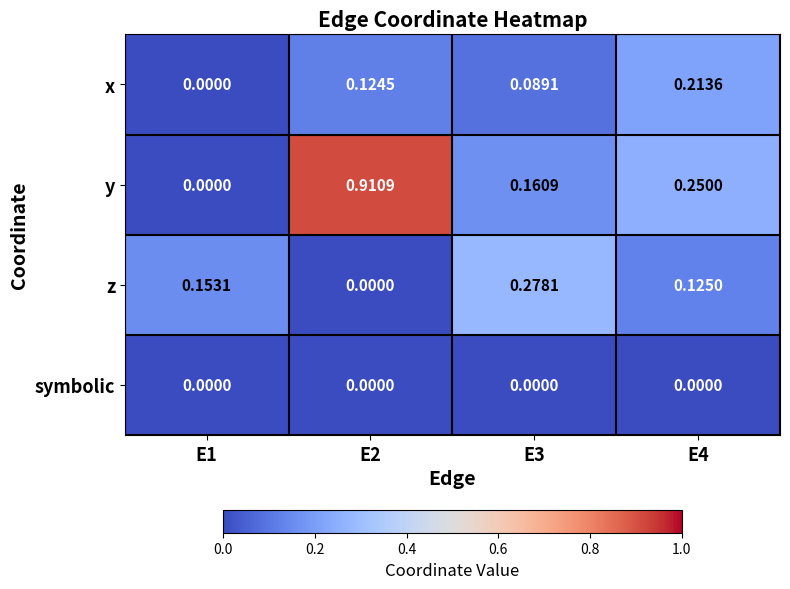

Is the value of z at E4 greater than the value of symbolic at E2?

Yes